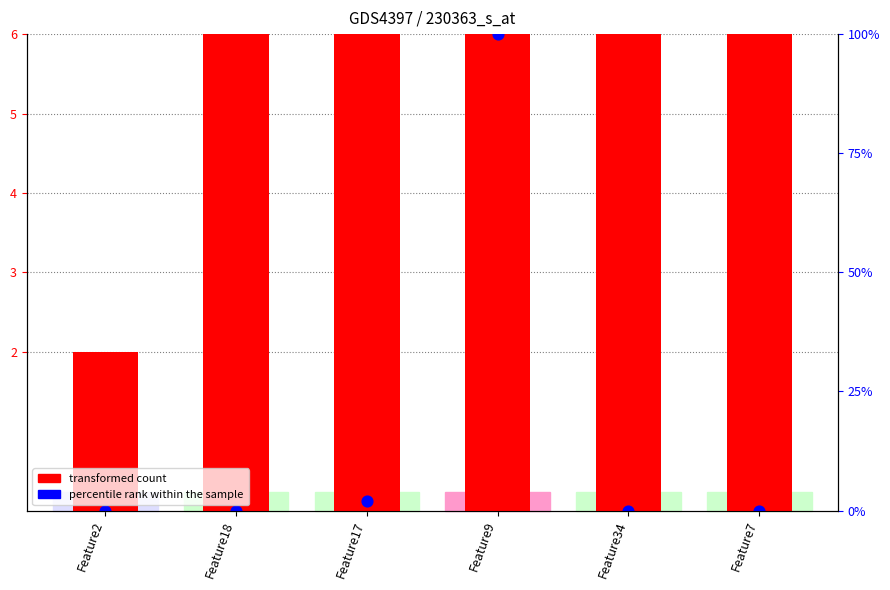

Which series has the largest Y range (max minus min)?

transformed count